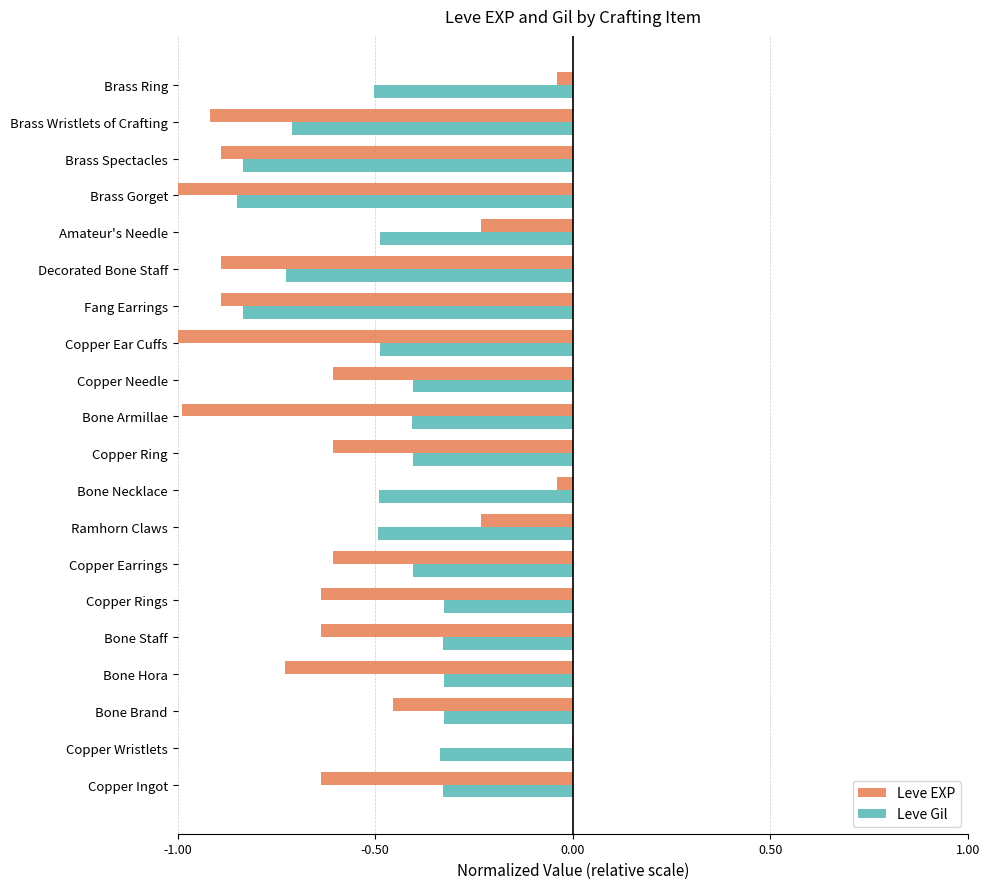

Which series changed the most between Copper Wristlets and Copper Needle?

Leve EXP